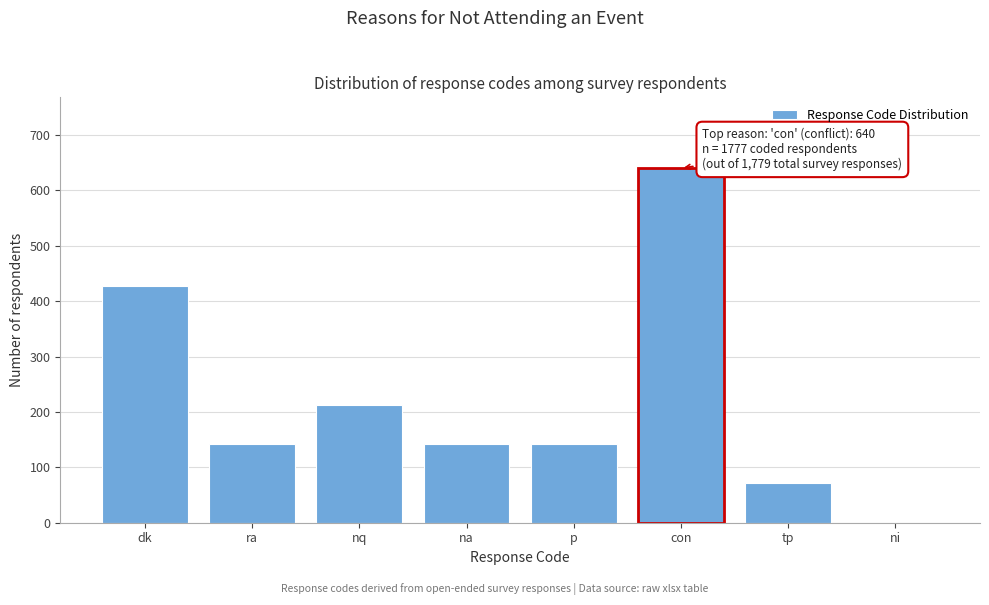

Reading left to right, list all the values displayed in this chart.

dk=427	ra=142	nq=213	na=142	p=142	con=640	tp=71	ni=0